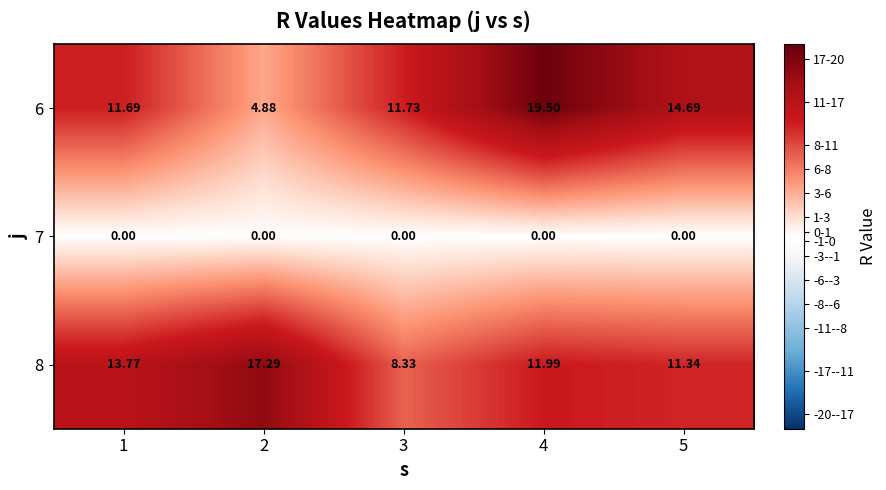

Is the value of 6 at 4 greater than the value of 7 at 2?

Yes